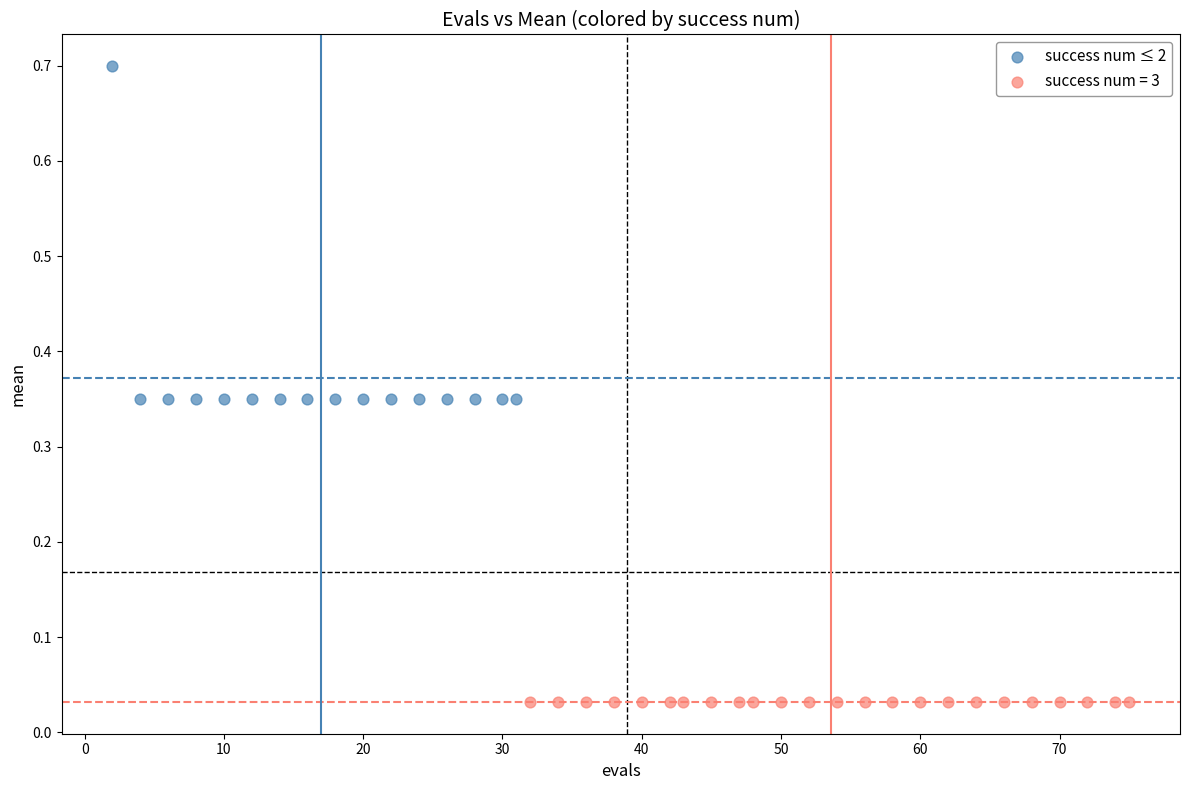

Which series reaches the minimum Y coordinate?

success num = 3